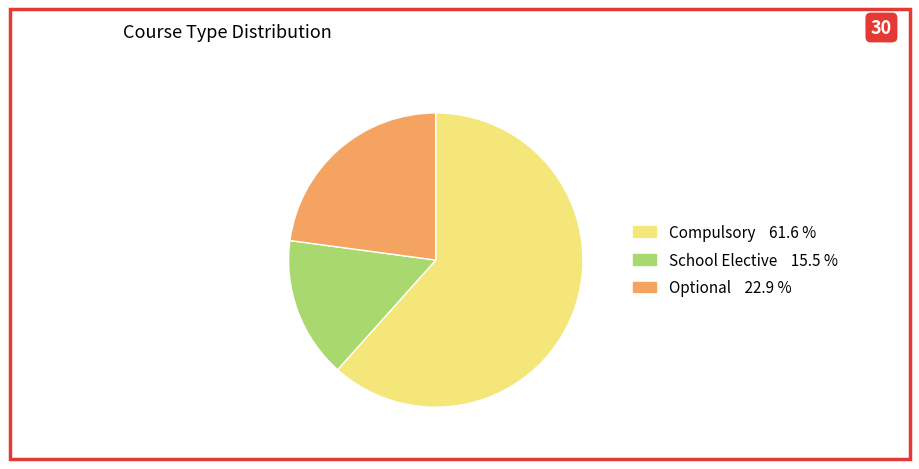

Is there any slice that represents more than half of the pie?

Yes